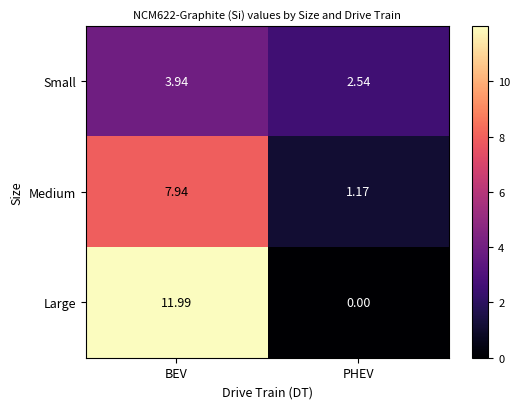

Where is Large nearest to the value 5?

PHEV